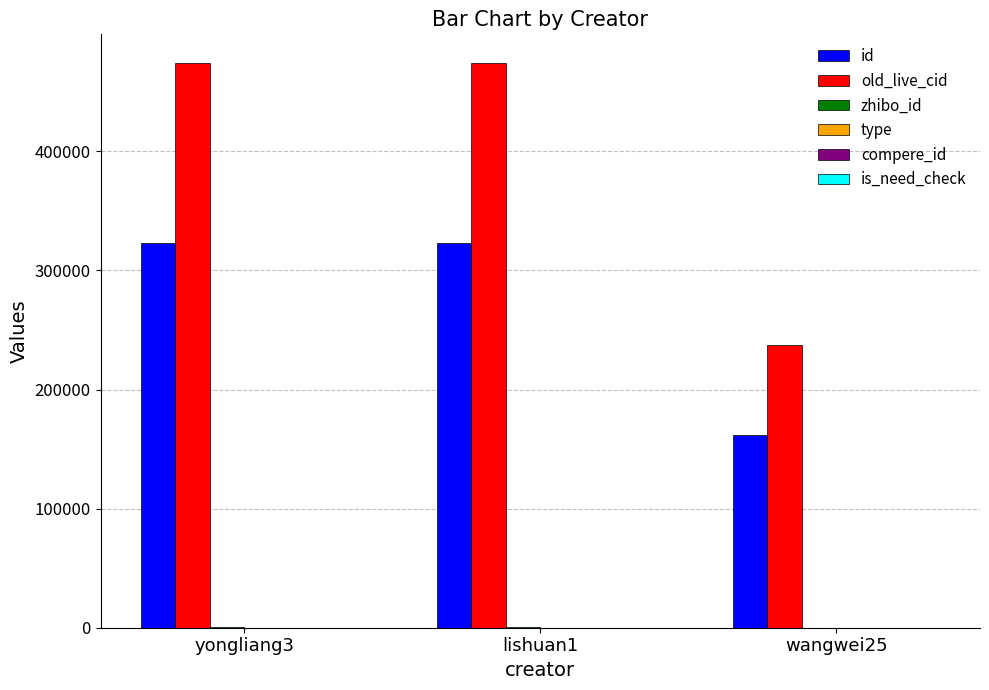

Which series has the largest total across all categories?

old_live_cid